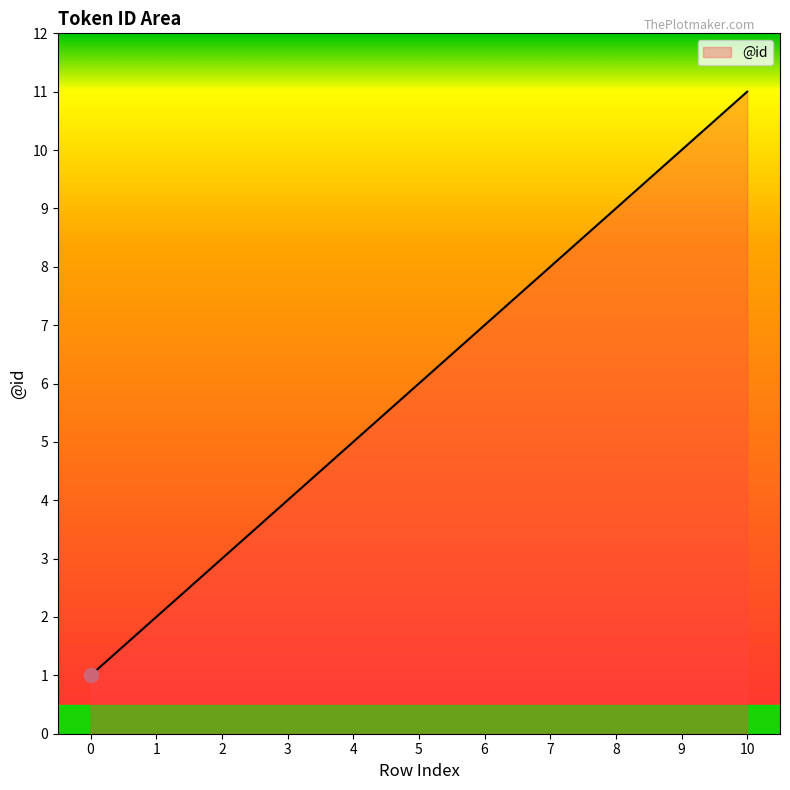

The chart shows a value of 3 at 7. True or false?

False